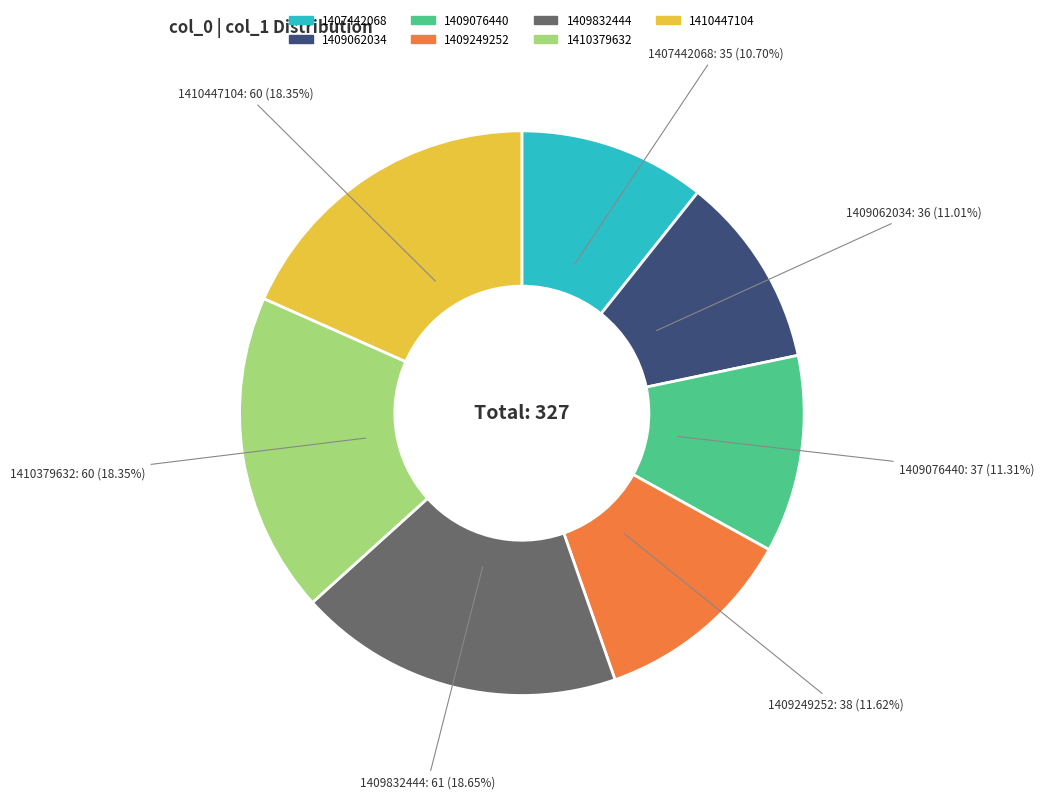

Is the sum of 1407442068 and 1409832444 greater than half?

No